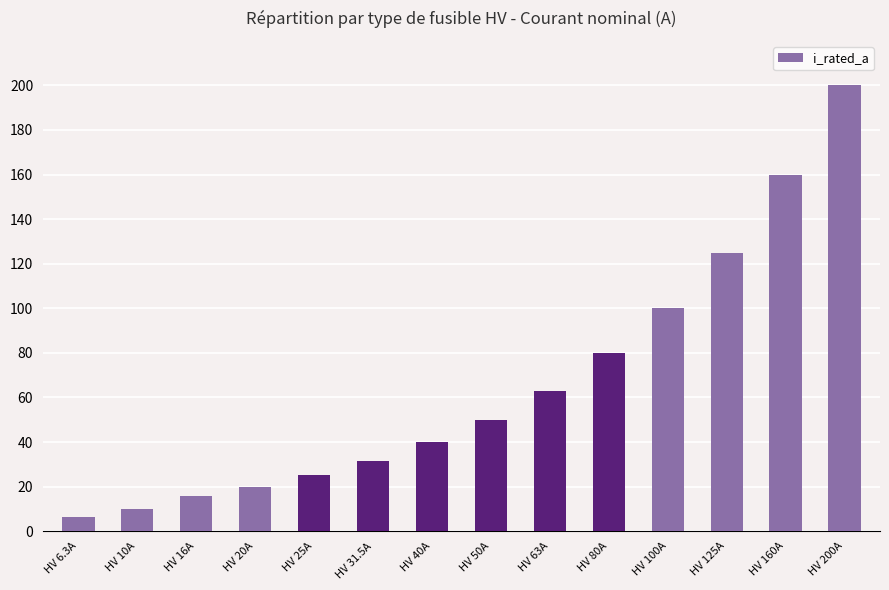

The chart shows a value of 17.7 at HV 31.5A. True or false?

False